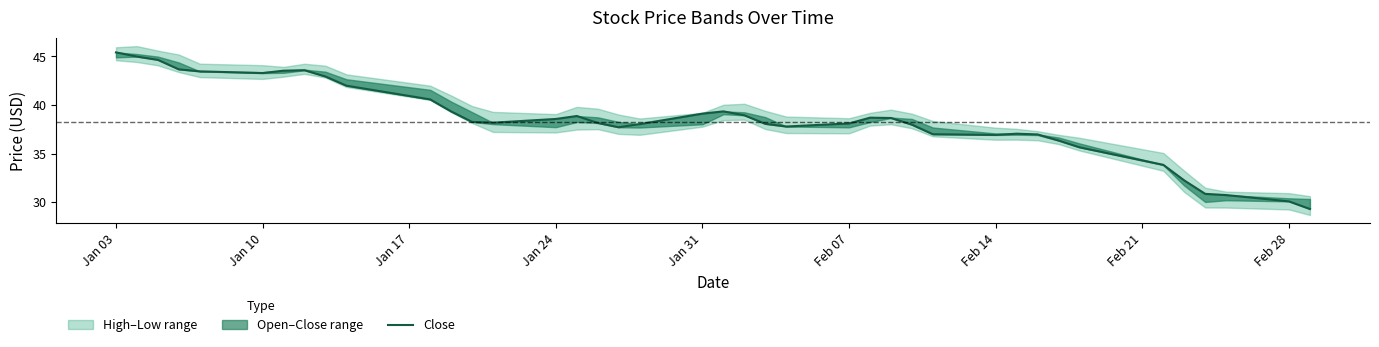

Is it true that the value at Jan 03 is 16.7?

False